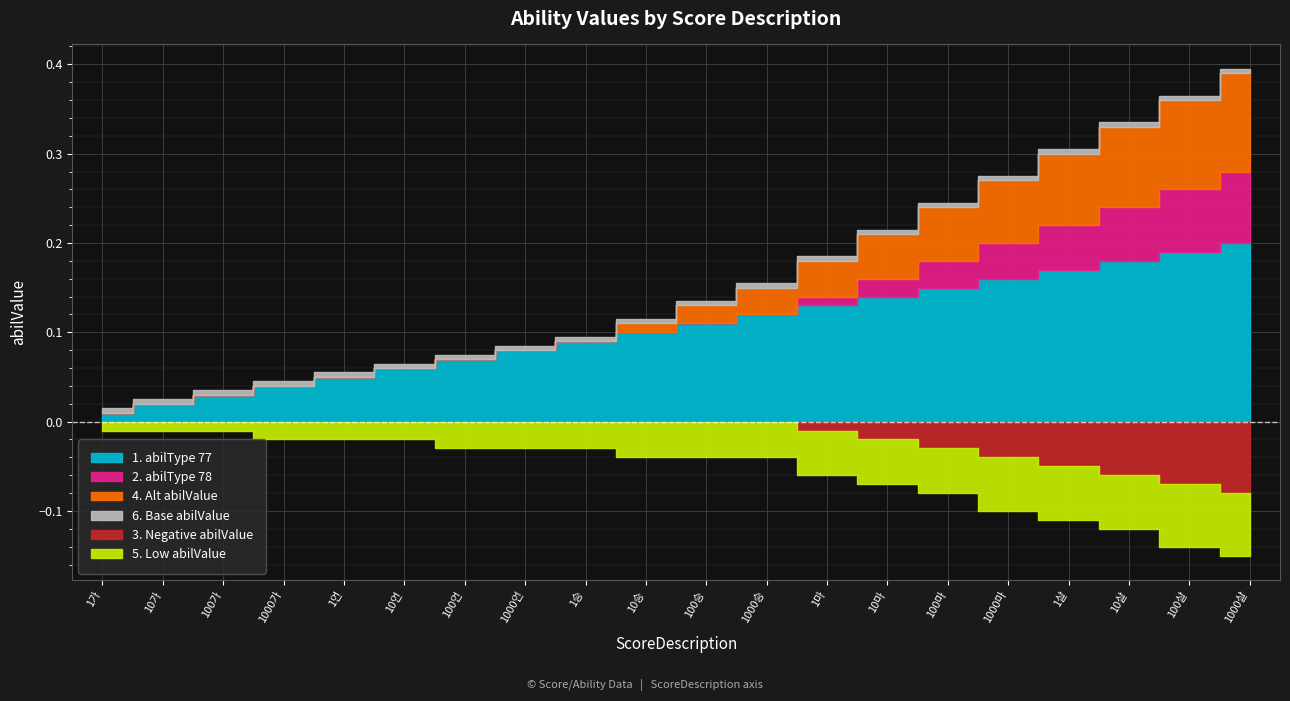

How many lines are shown in the chart?

6